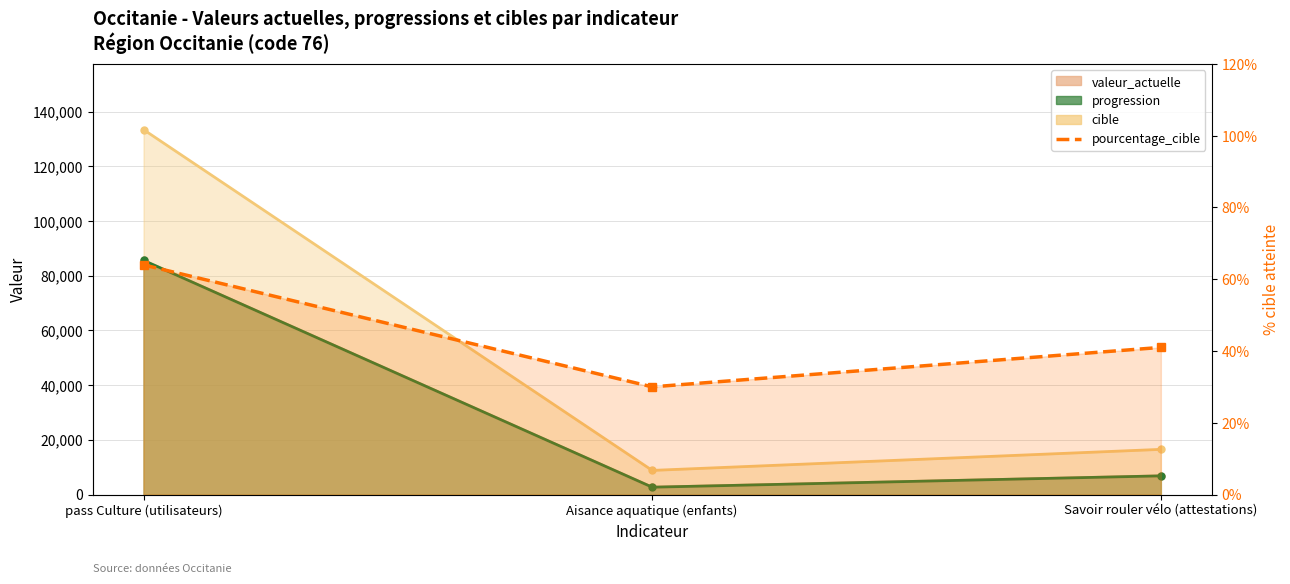

Rank the categories by value from highest to lowest.

pass Culture (utilisateurs), Savoir rouler vélo (attestations), Aisance aquatique (enfants)